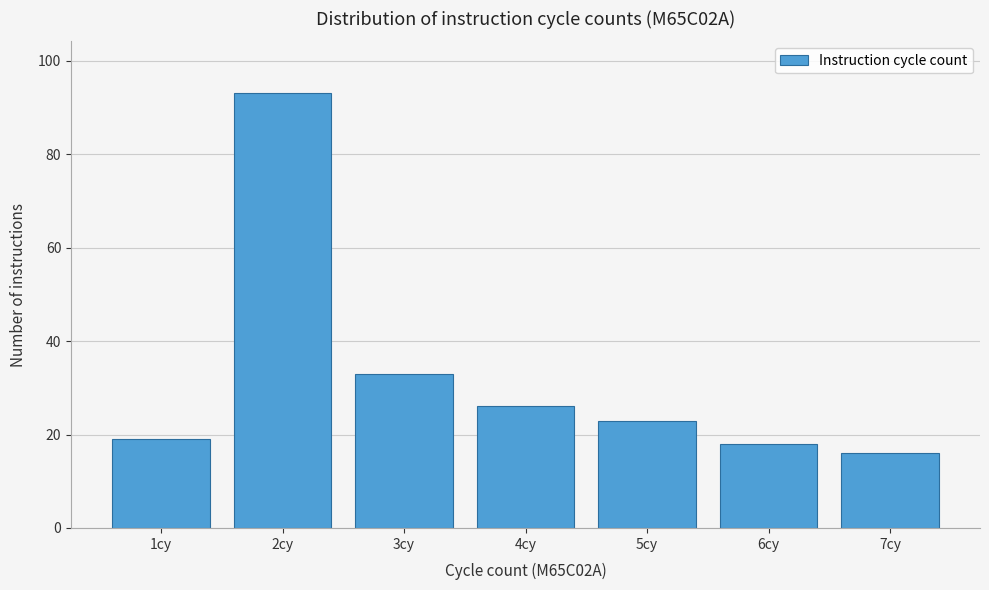

Reading left to right, list all the values displayed in this chart.

1cy=19	2cy=93	3cy=33	4cy=26	5cy=23	6cy=18	7cy=16